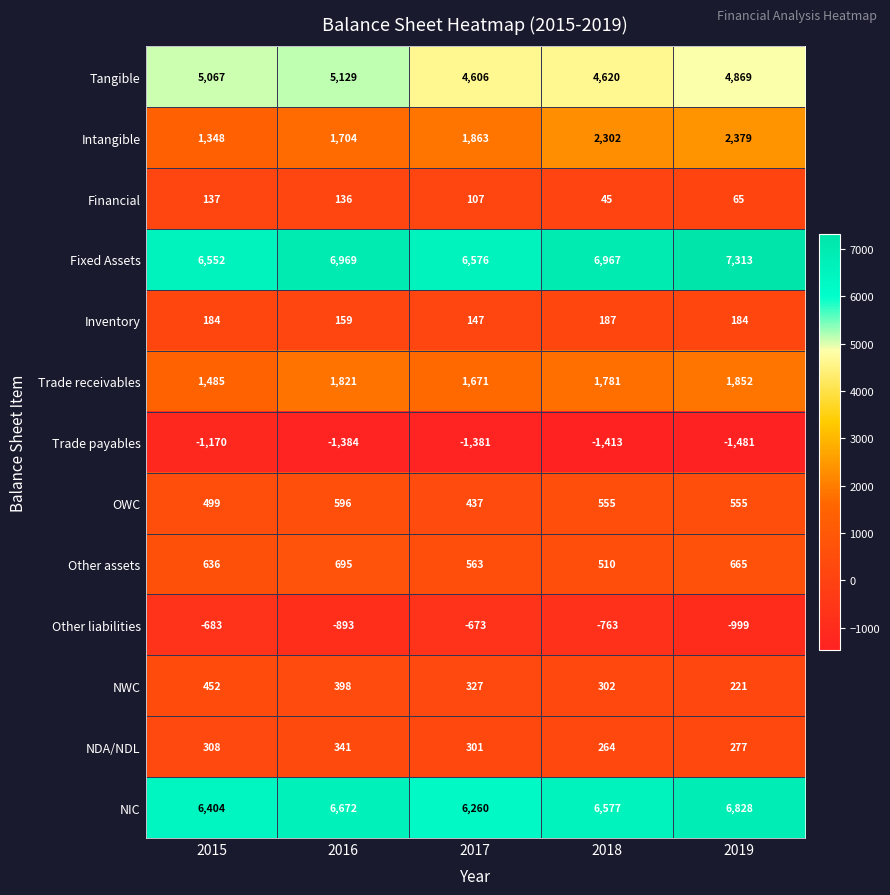

Which series has the largest total across all categories?

Fixed Assets